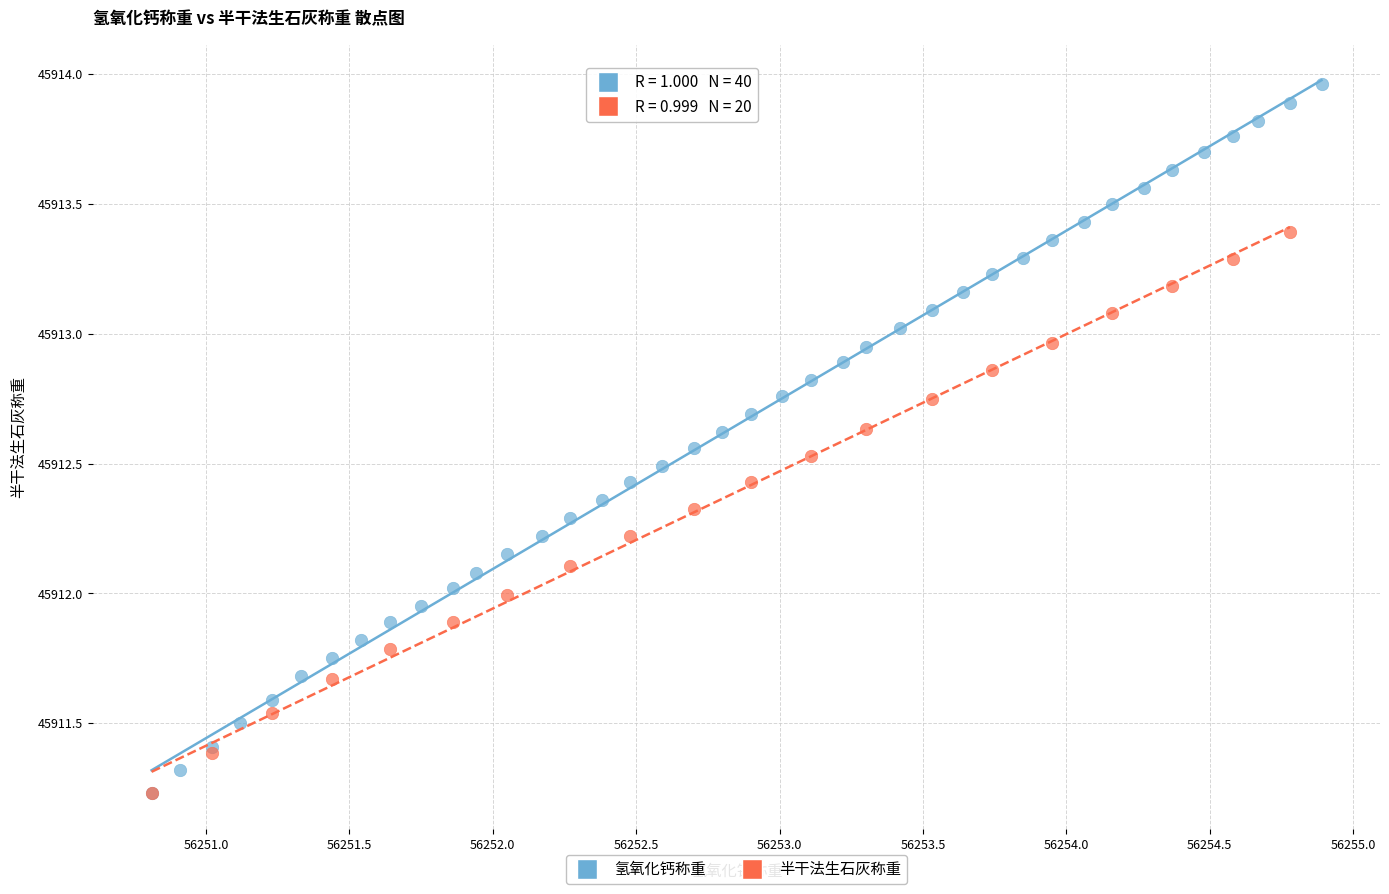

What are all the series names shown in the legend?

氢氧化钙称重, 半干法生石灰称重